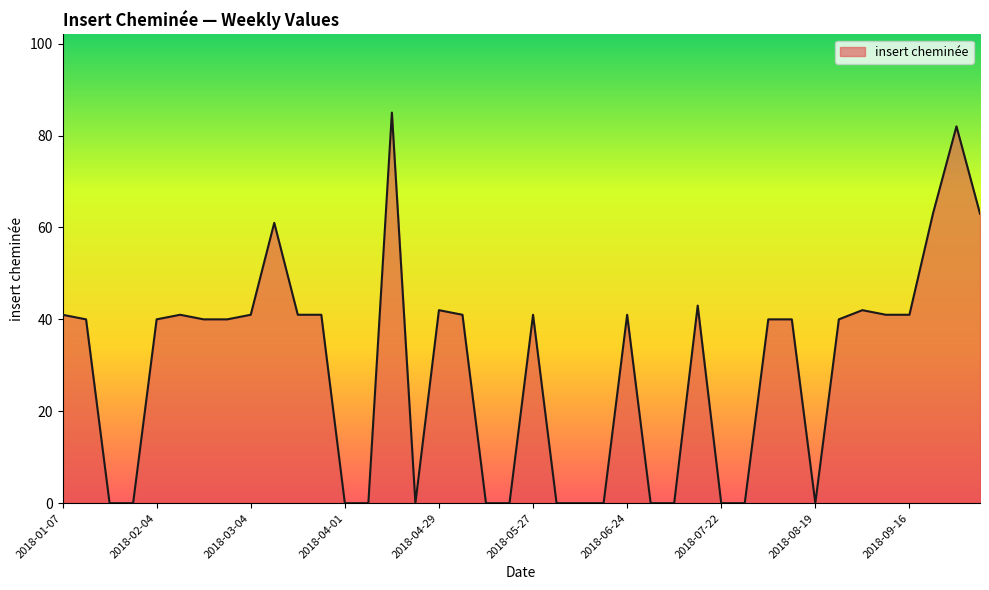

What is the maximum value shown in the chart?

85